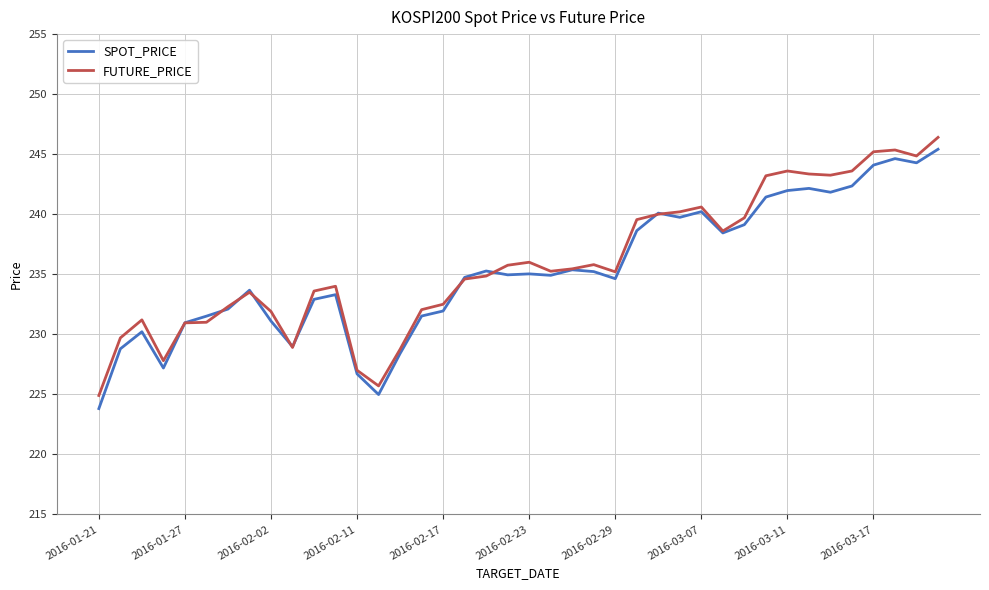

What is the minimum value shown in the chart?

223.8